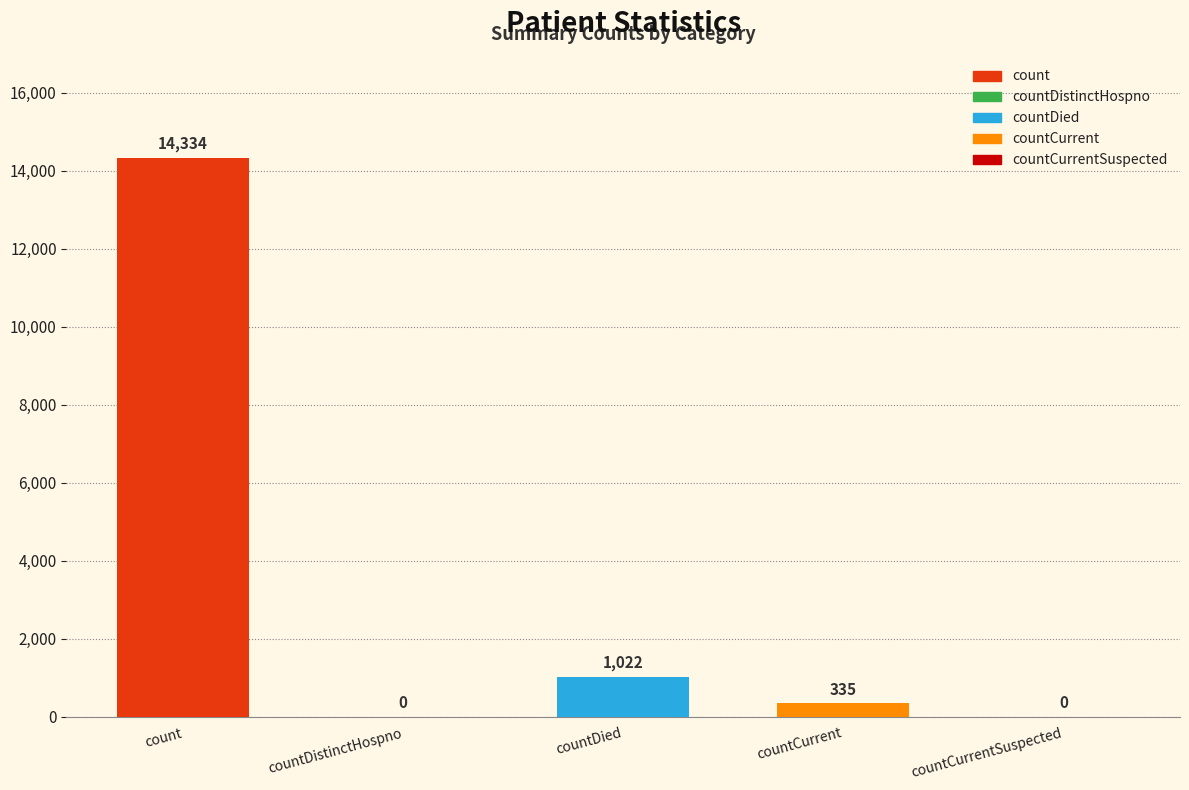

Which label corresponds to the largest value in the chart?

count